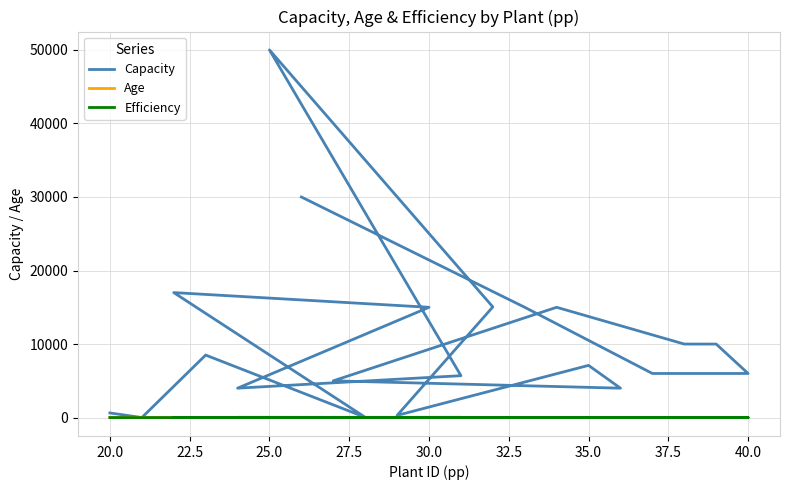

True or false: Age and Efficiency intersect in this chart.

True